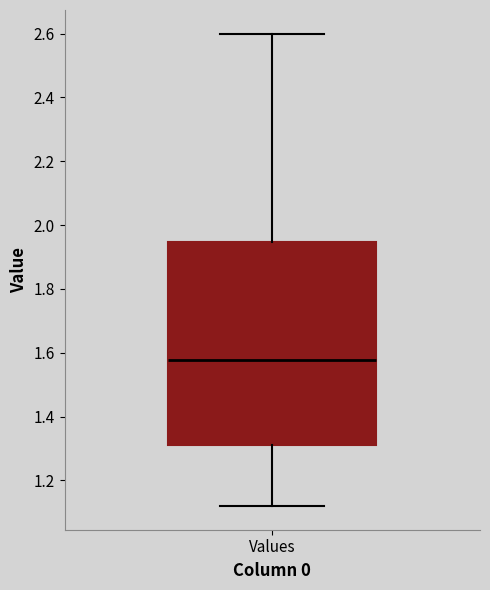

Transcribe this box plot: give where the median line is, the range the box spans, and where the two whiskers end, as read against the y-axis. The values are not printed on the chart, so give them approximately, as read against the axis.

median 1.58, box 1.32 to 1.94, whiskers 1.12 to 2.60